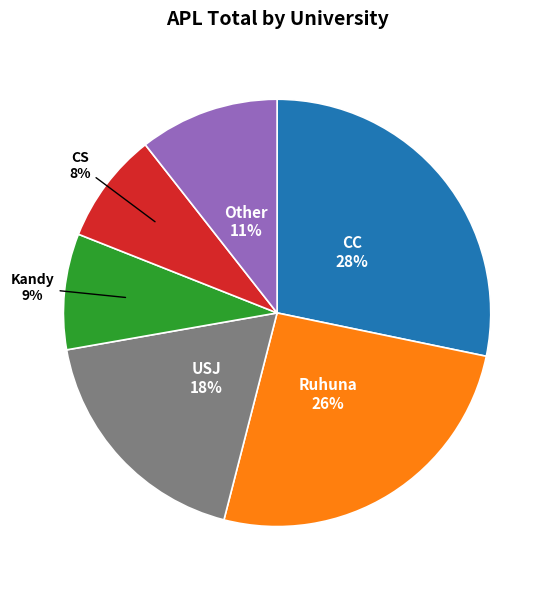

Do USJ and Other together represent more than half of the pie?

No